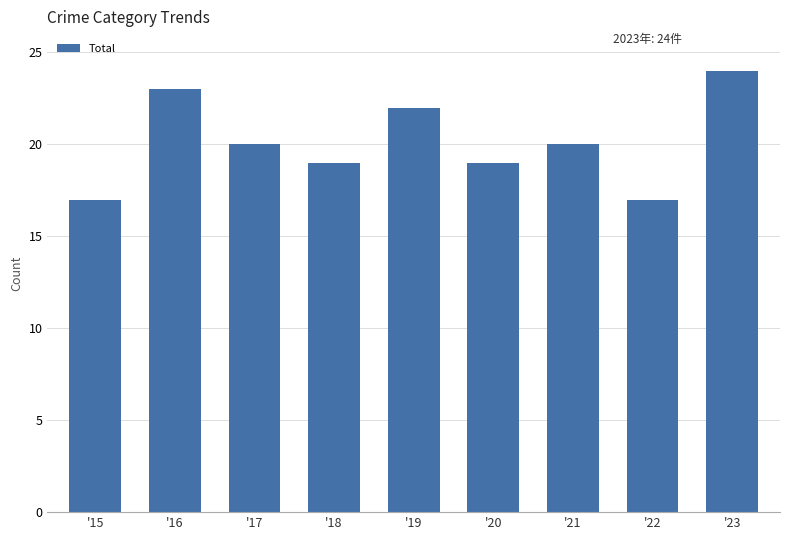

What is the ratio of the value at '16 to the value at '17?

1.1